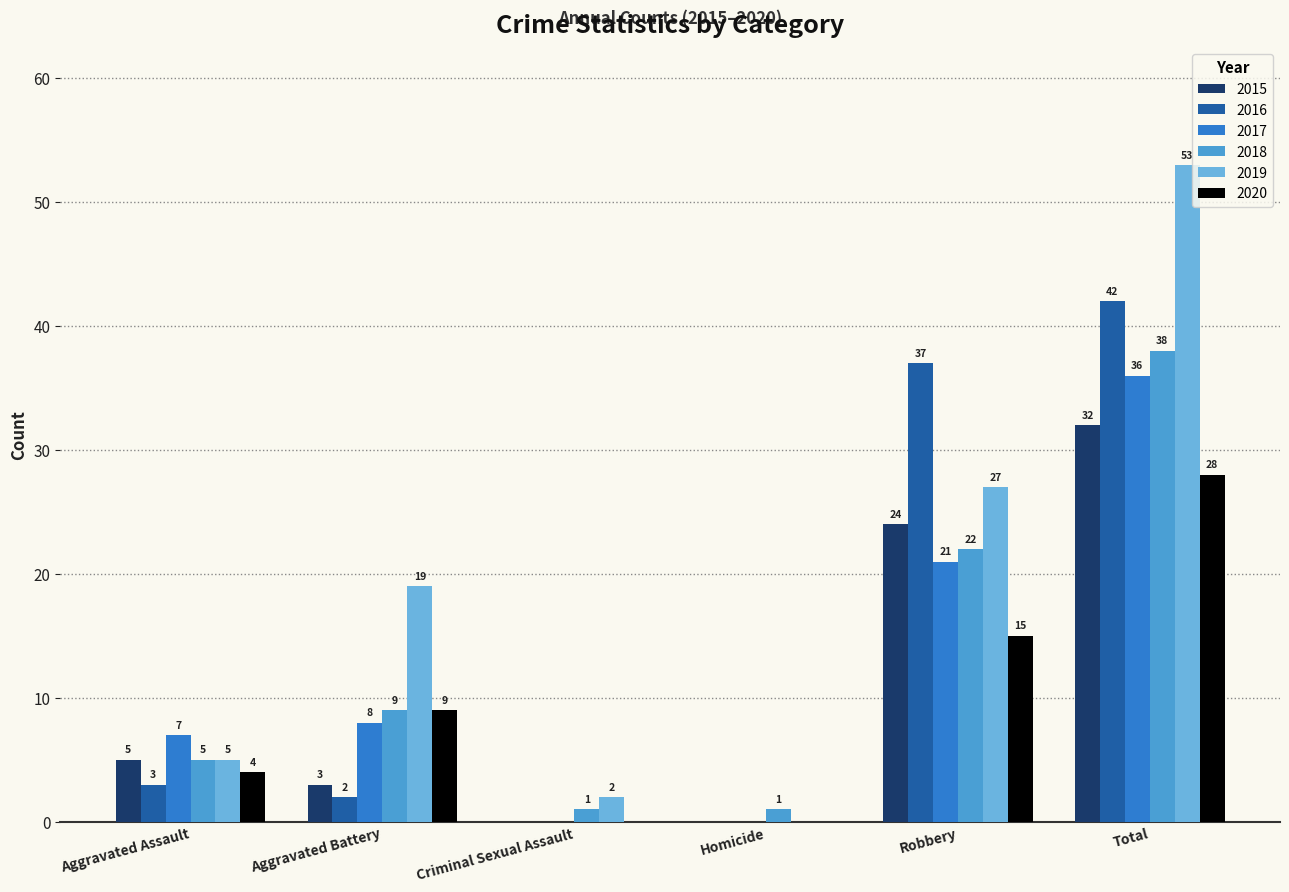

Which series changed the most between Criminal Sexual Assault and Homicide?

2019